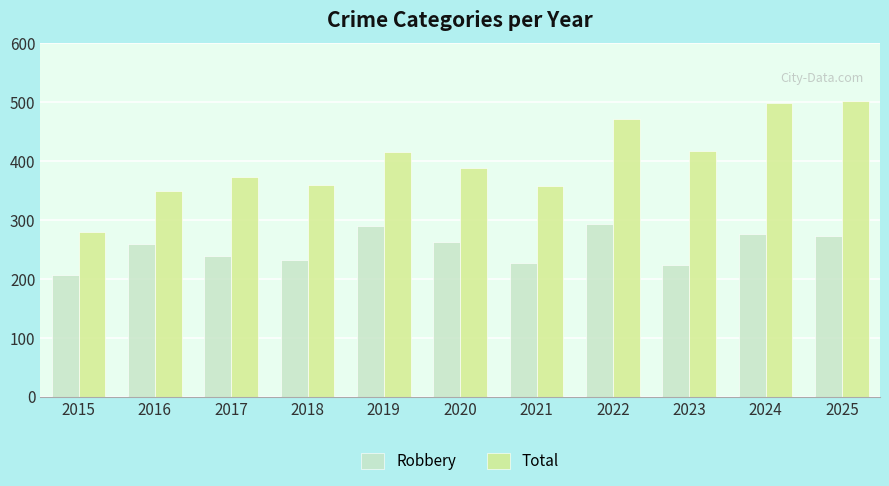

What value does the Robbery series have at 2017, to the nearest 5?

240